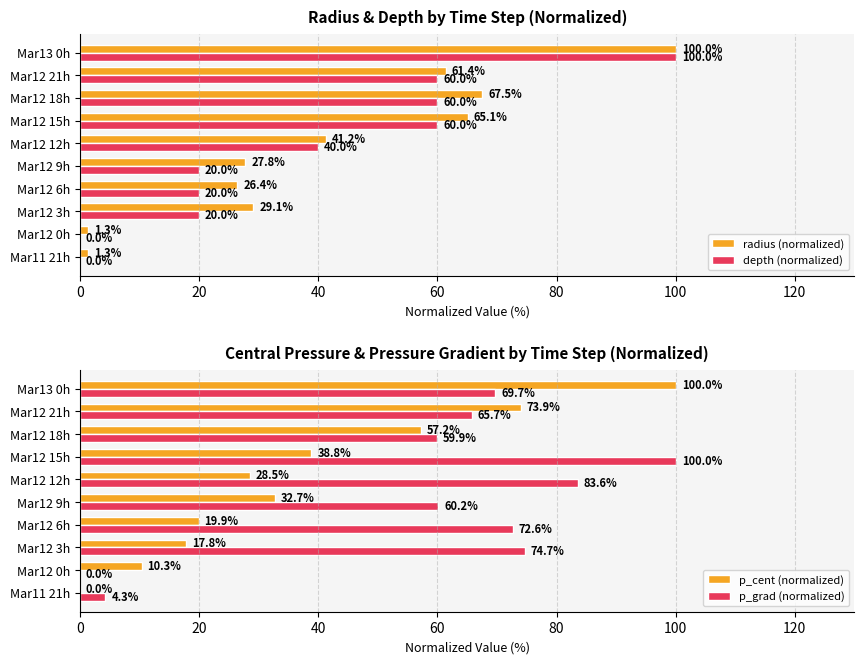

What is the average value of the p_cent (normalized) series?

37.9